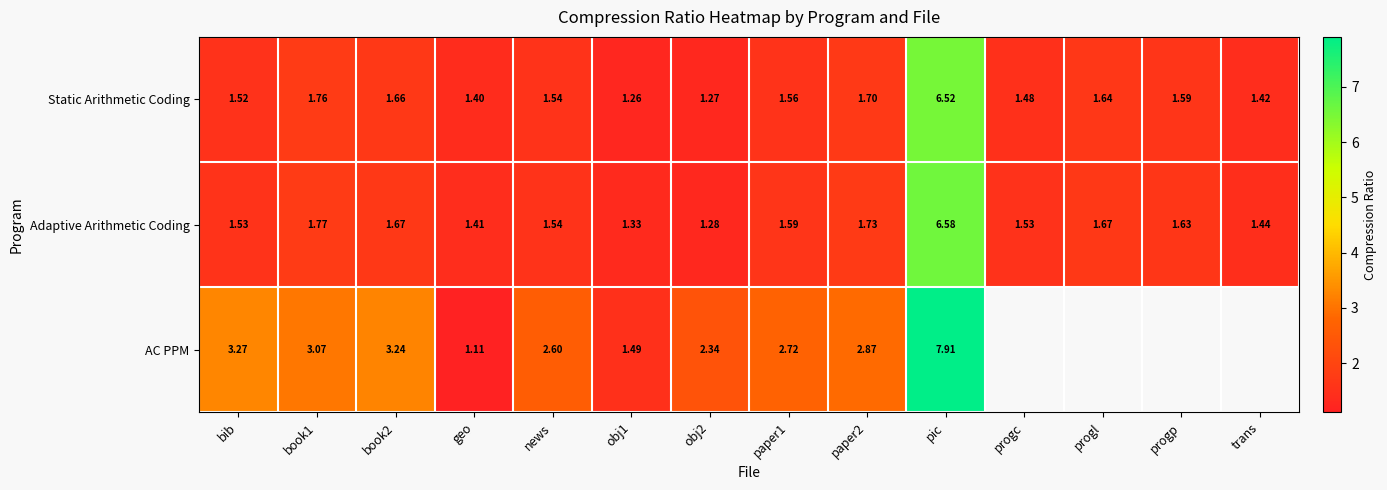

At which category does the chart reach its minimum across all series?

geo